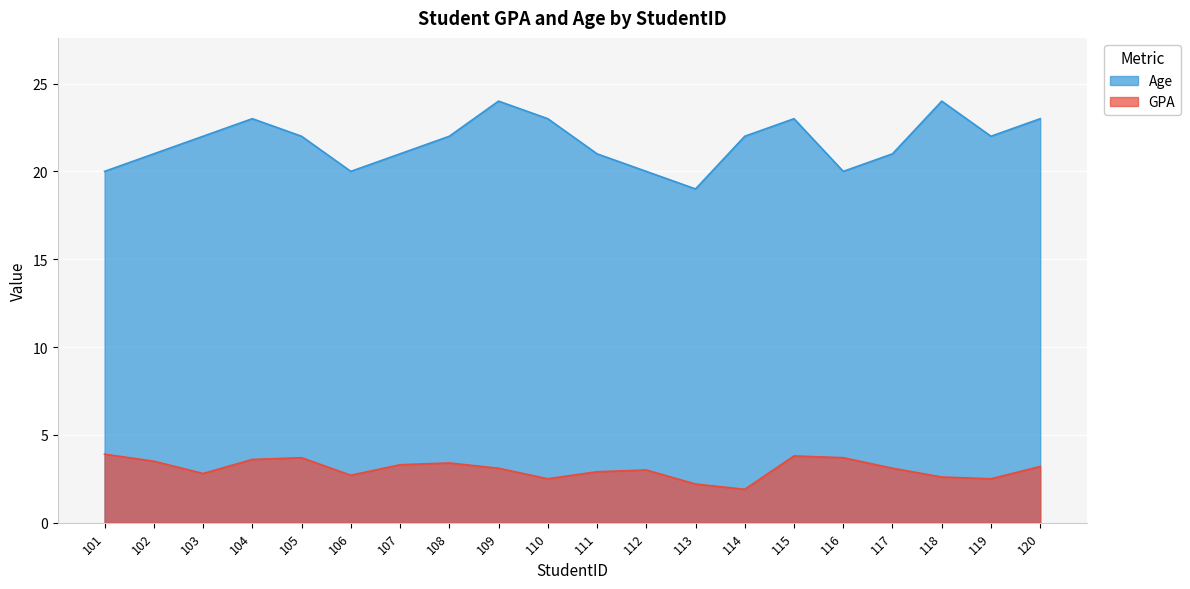

What value does the GPA series have at 106?

2.7